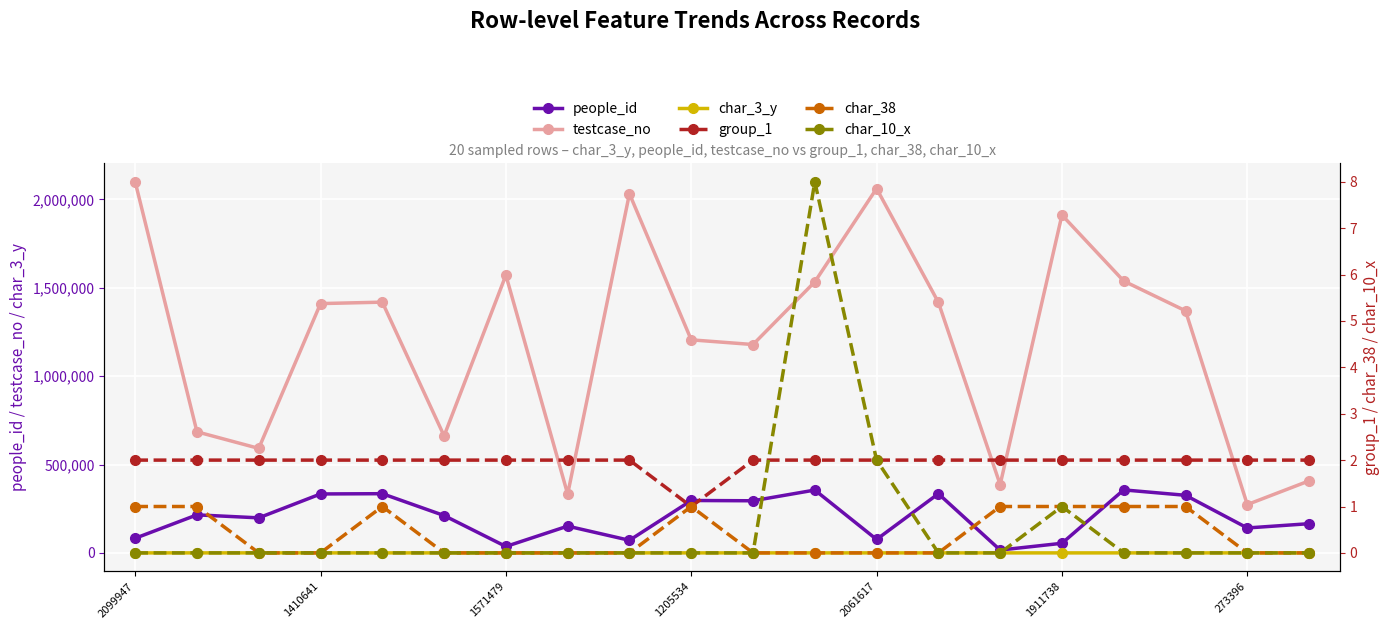

Reading left to right, list all the values displayed in this chart.

people_id: 82693	215192	198288	333492	335020	211292	36199	151472	71180	296486	294918	355558	76146	334761	16118	54371	356442	325914	141073	165258
testcase_no: 2099948	685098	591301	1410642	1418812	662066	1571480	332648	2032236	1205535	1178967	1533624	2061618	1417838	386205	1911739	1538225	1369780	273397	407565
char_3_y: 3	40	40	9	15	7	9	40	40	1	40	5	5	8	7	7	11	7	6	2
group_1: 2	2	2	2	2	2	2	2	2	1	2	2	2	2	2	2	2	2	2	2
char_38: 1	1	0	0	1	0	0	0	0	1	0	0	0	0	1	1	1	1	0	0
char_10_x: 0	0	0	0	0	0	0	0	0	0	0	8	2	0	0	1	0	0	0	0